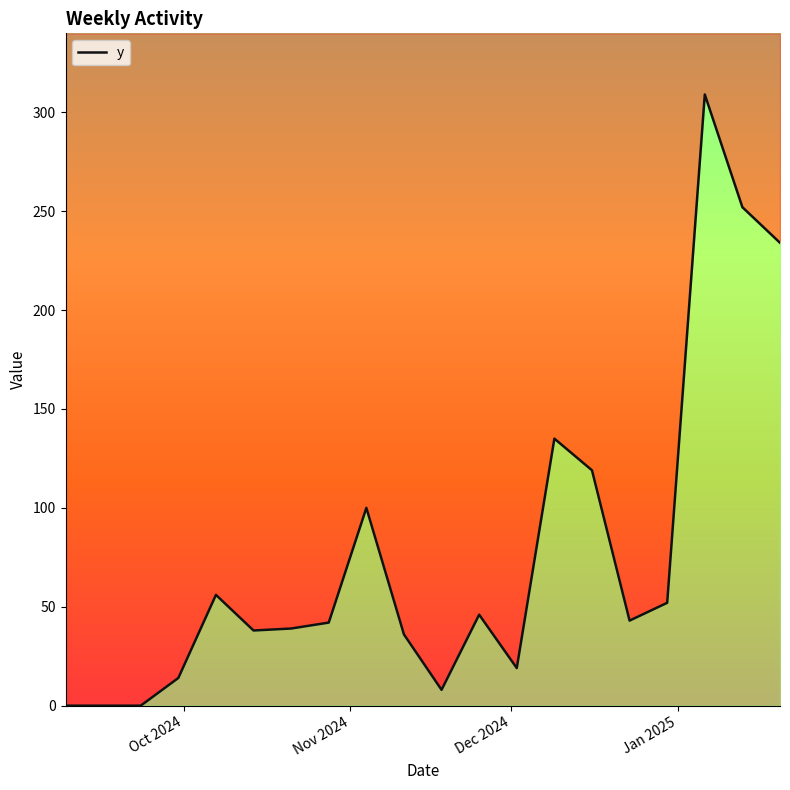

How many values exceed 43?

9